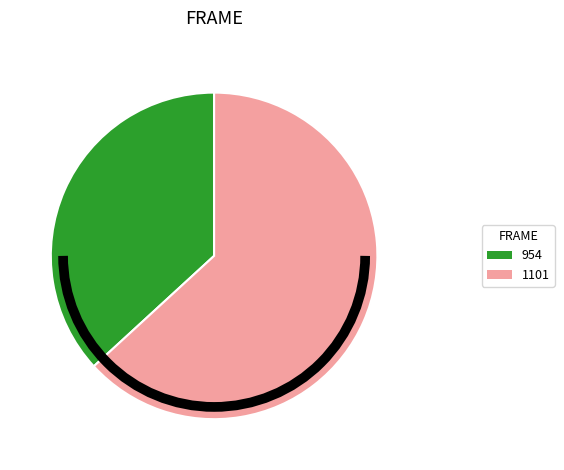

How many segments does this pie chart have?

2